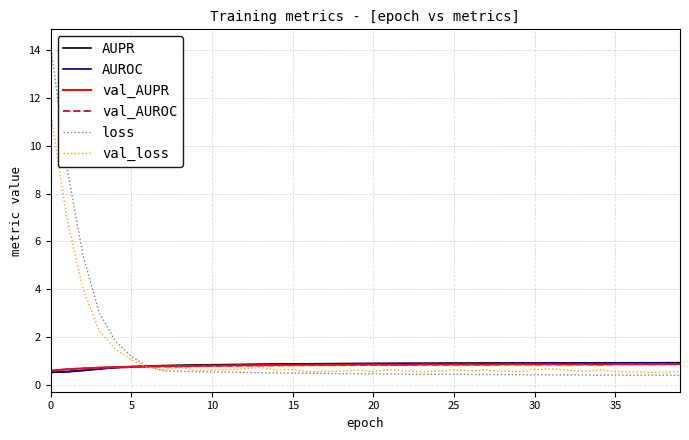

What is the greatest value displayed?

14.2